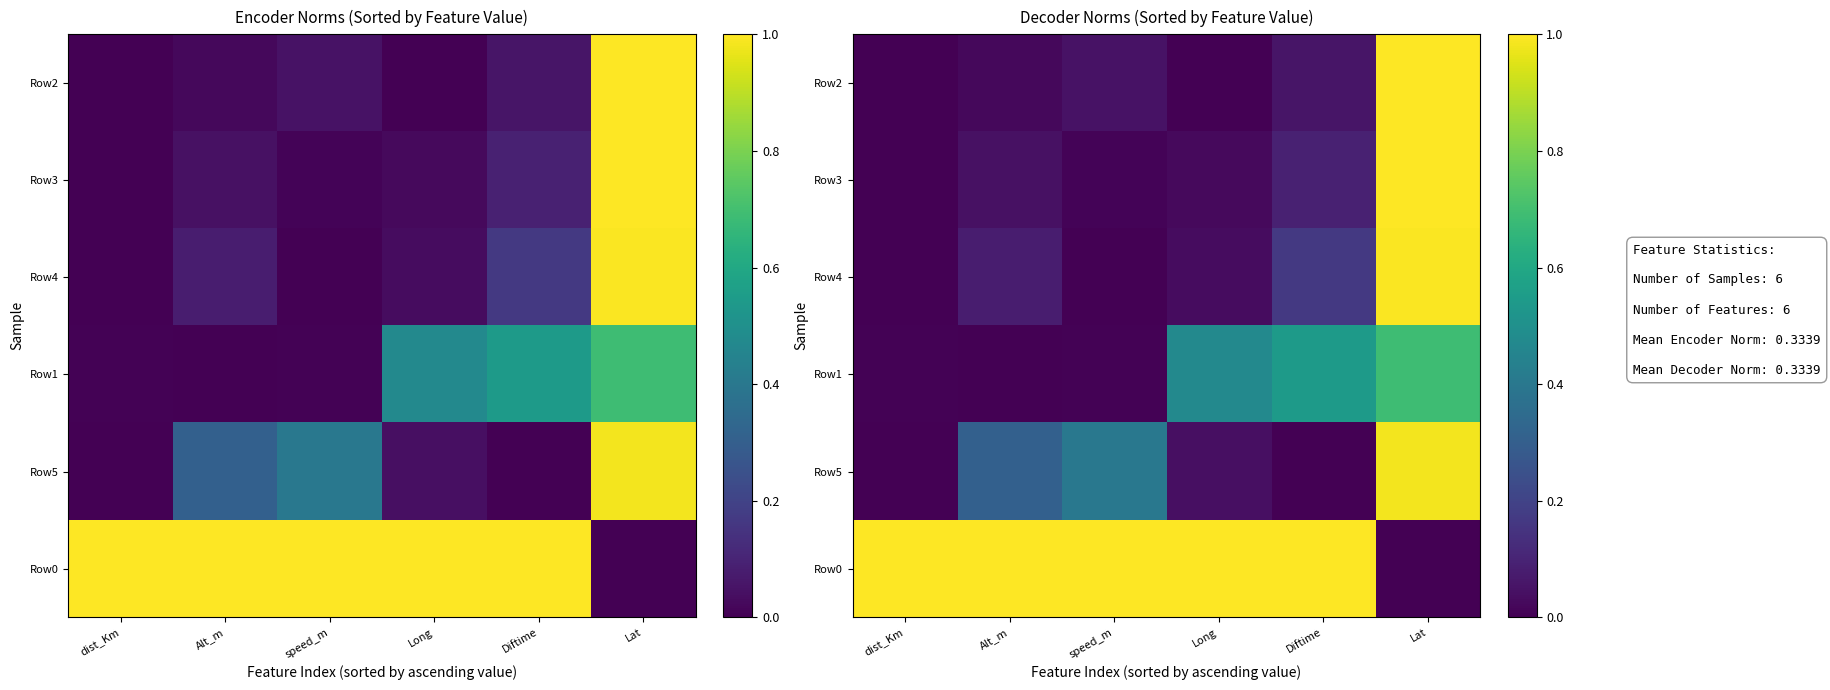

How many values in the Row3 series exceed 0?

5